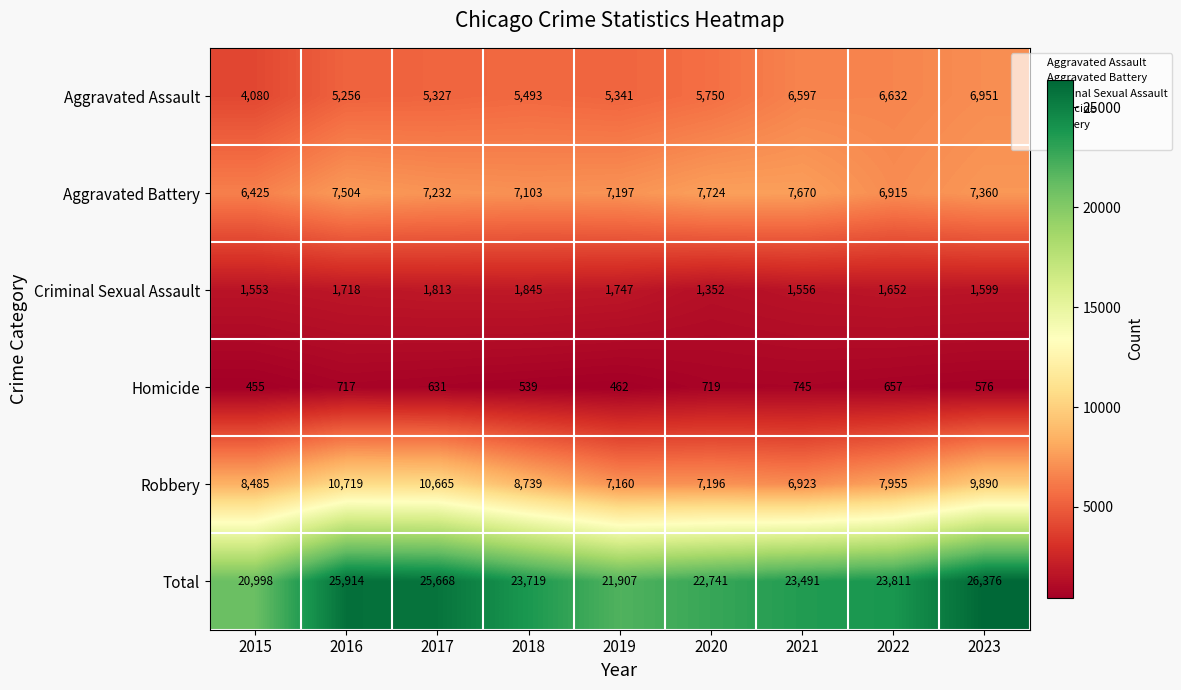

How many categories are shown in the chart?

9